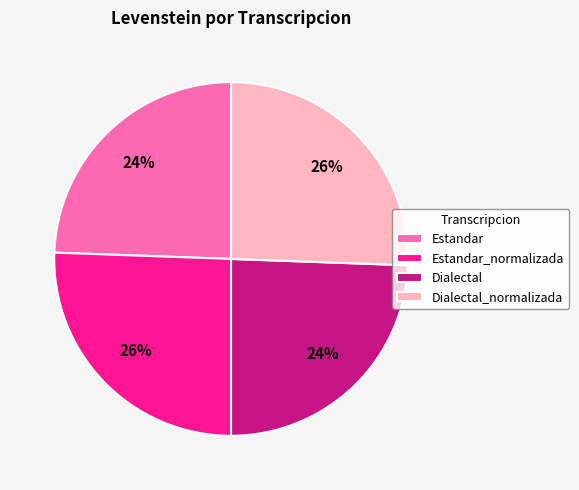

Count the number of slices in the pie.

4